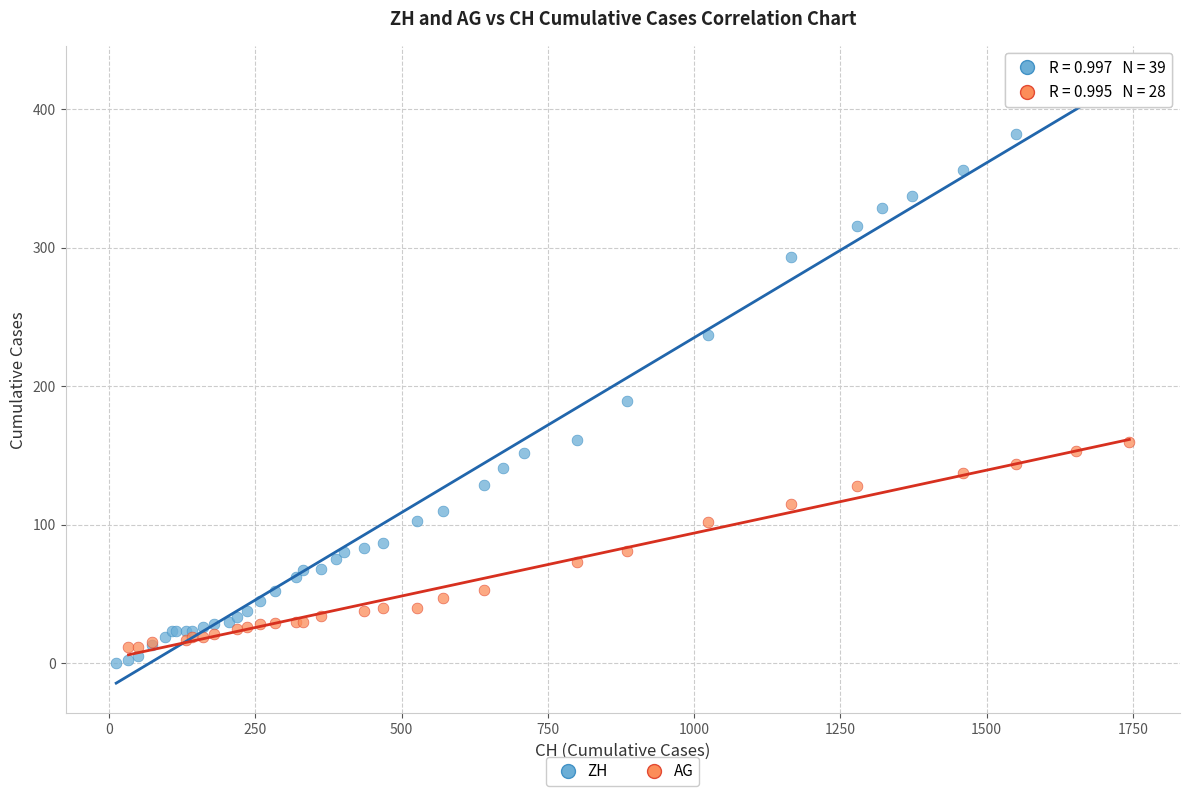

Which series contains the highest Y value?

ZH